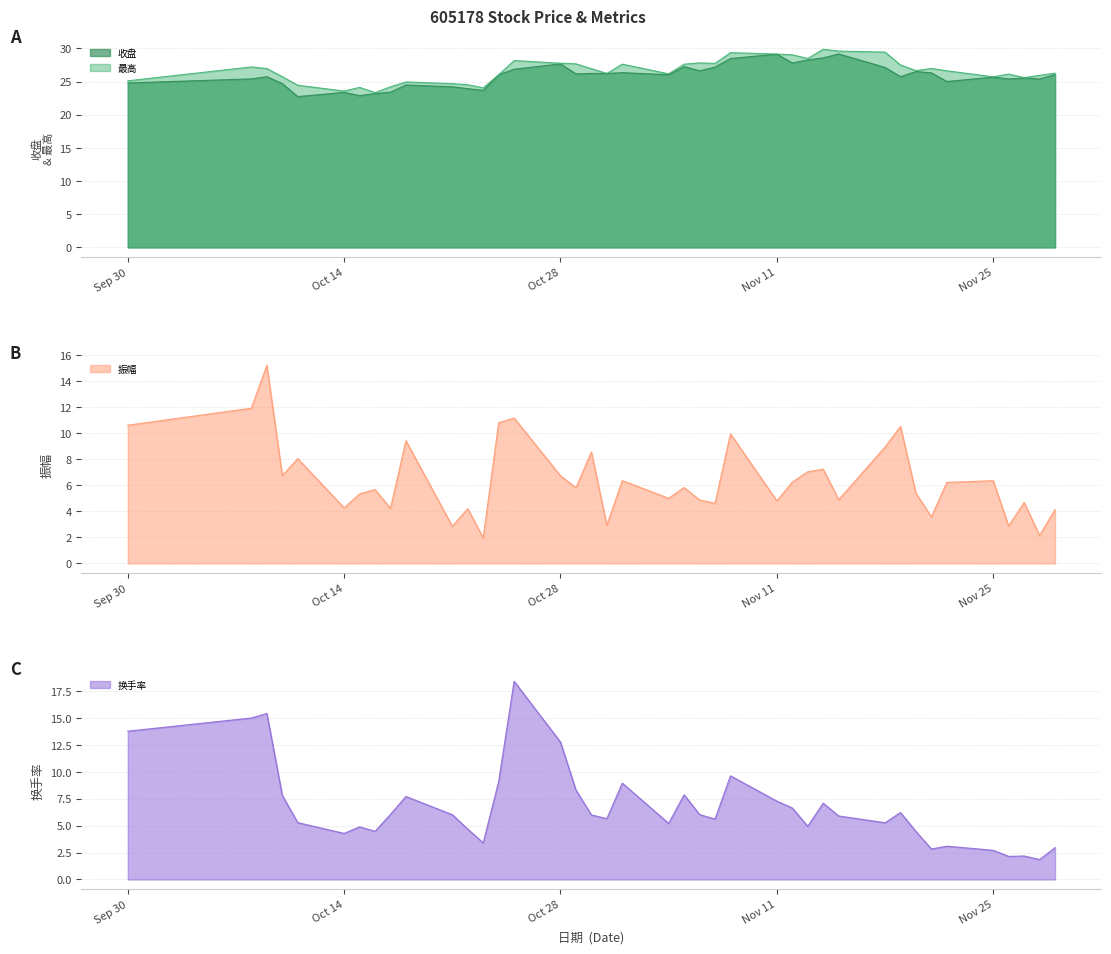

Which series has the widest spread of values?

换手率